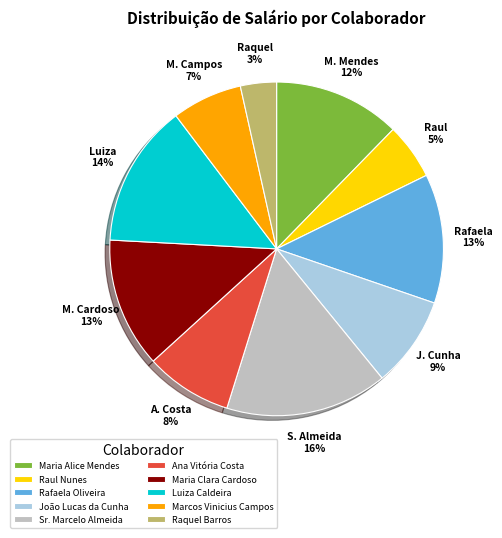

Is the sum of Marcos Vinicius Campos and Maria Clara Cardoso greater than half?

No